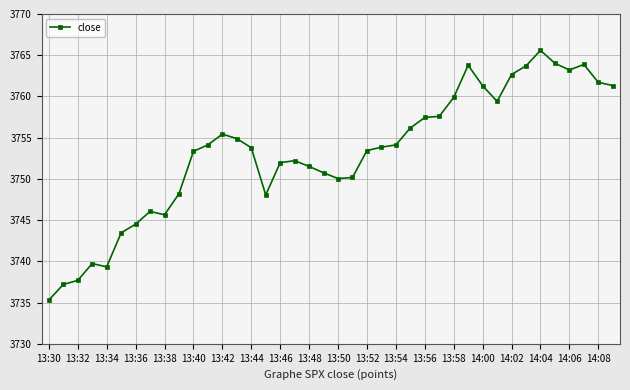

What is the maximum value shown in the chart?

3765.6